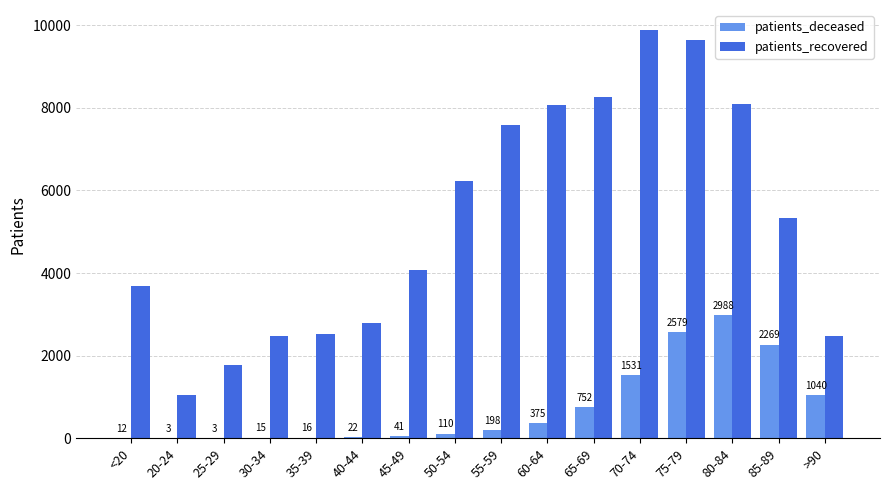

What is the sum of all patients_recovered values?

83958